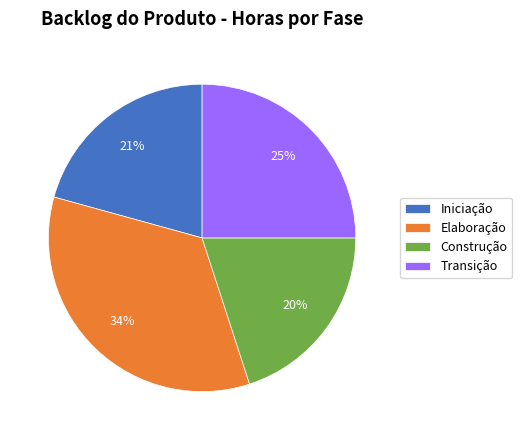

Does Elaboração account for over 50% of the chart?

No